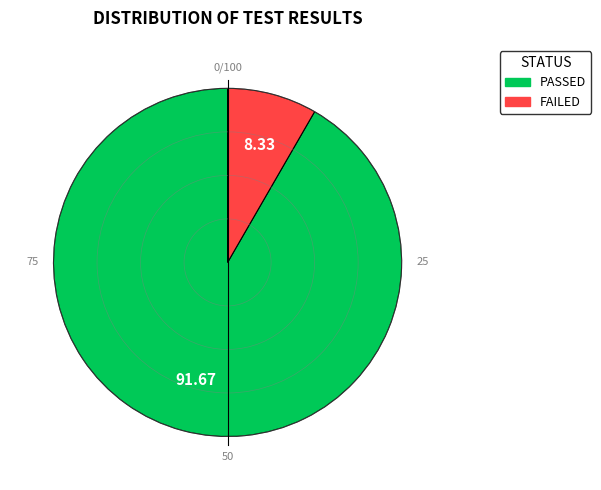

Which category accounts for the majority?

PASSED